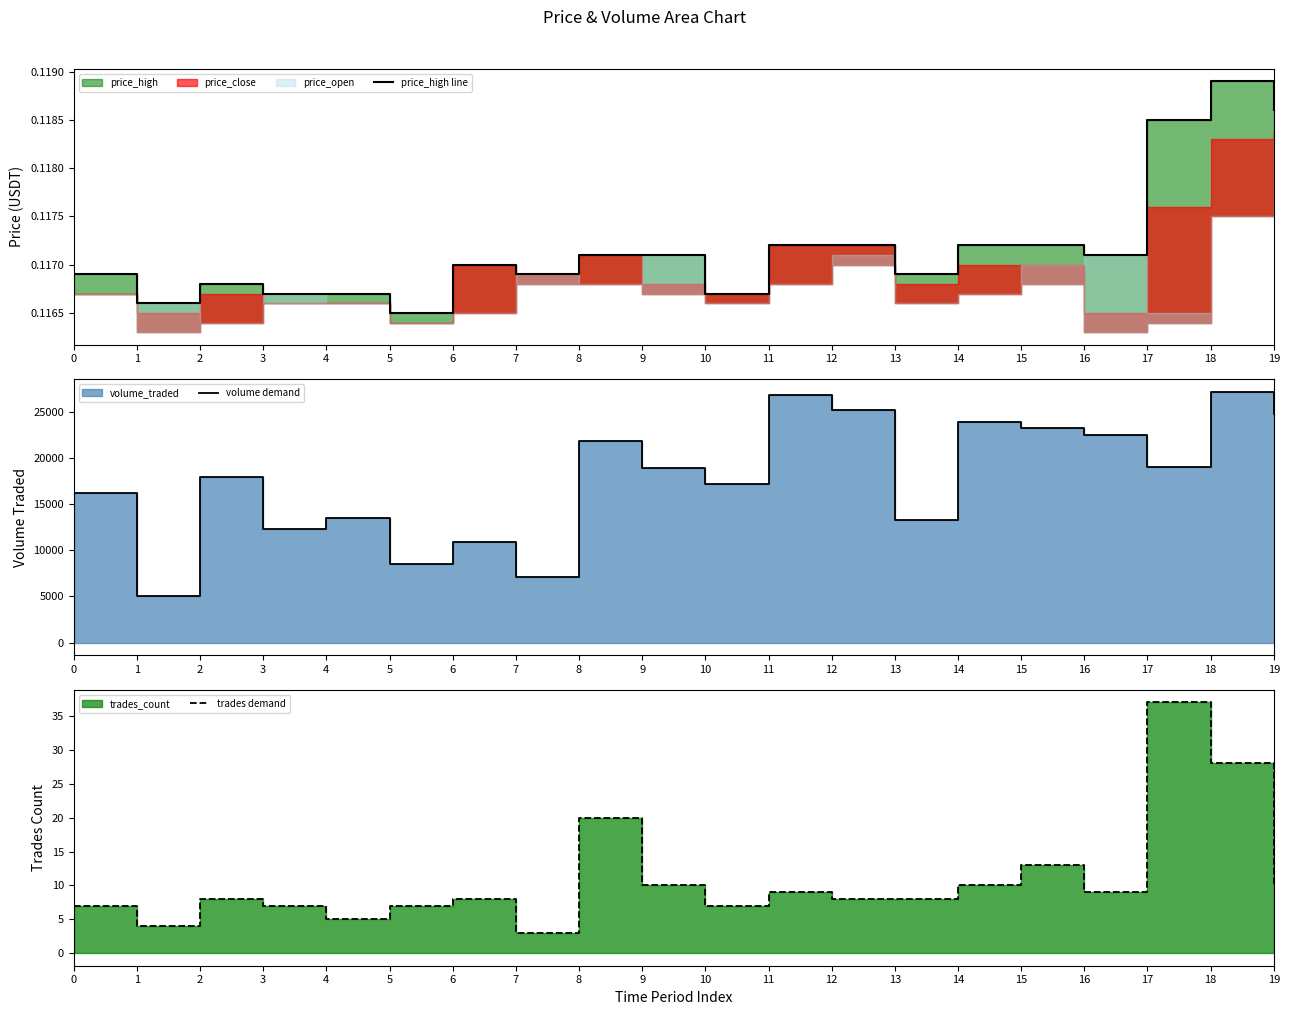

At which category does price_high line reach its first local peak?

2